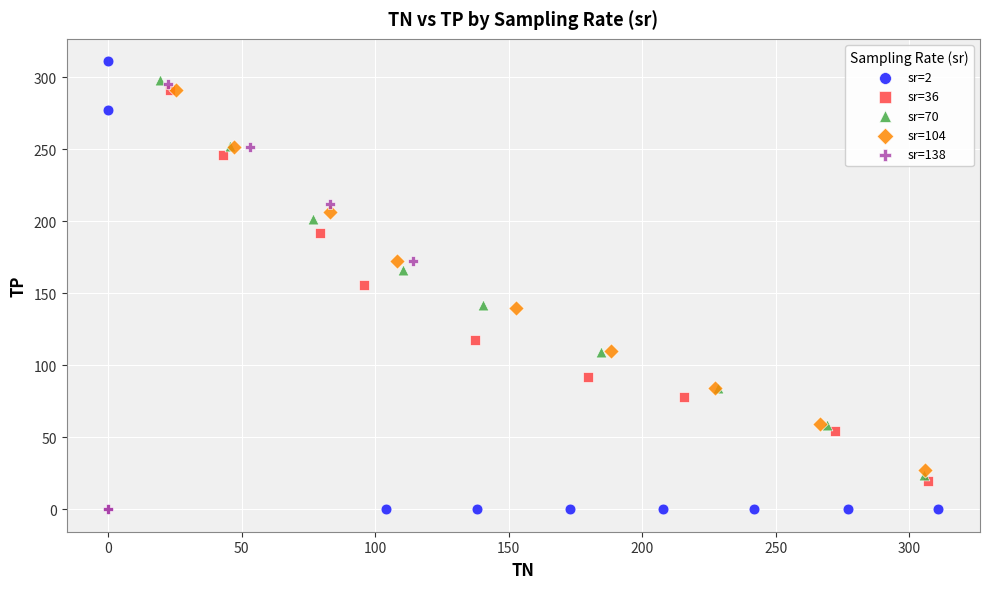

Which series has the widest spread of Y values?

sr=2